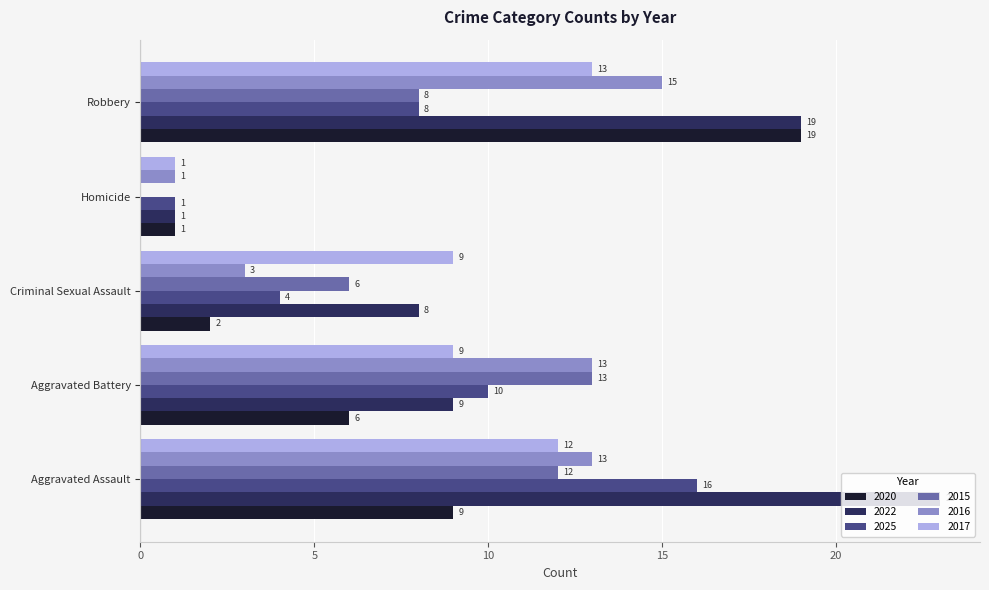

Which series changed the most between Criminal Sexual Assault and Robbery?

2020